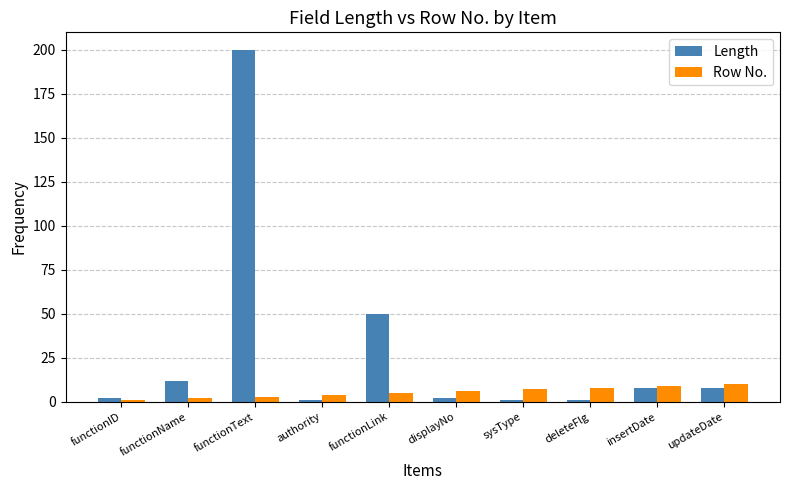

At which label does Length reach its peak?

functionText